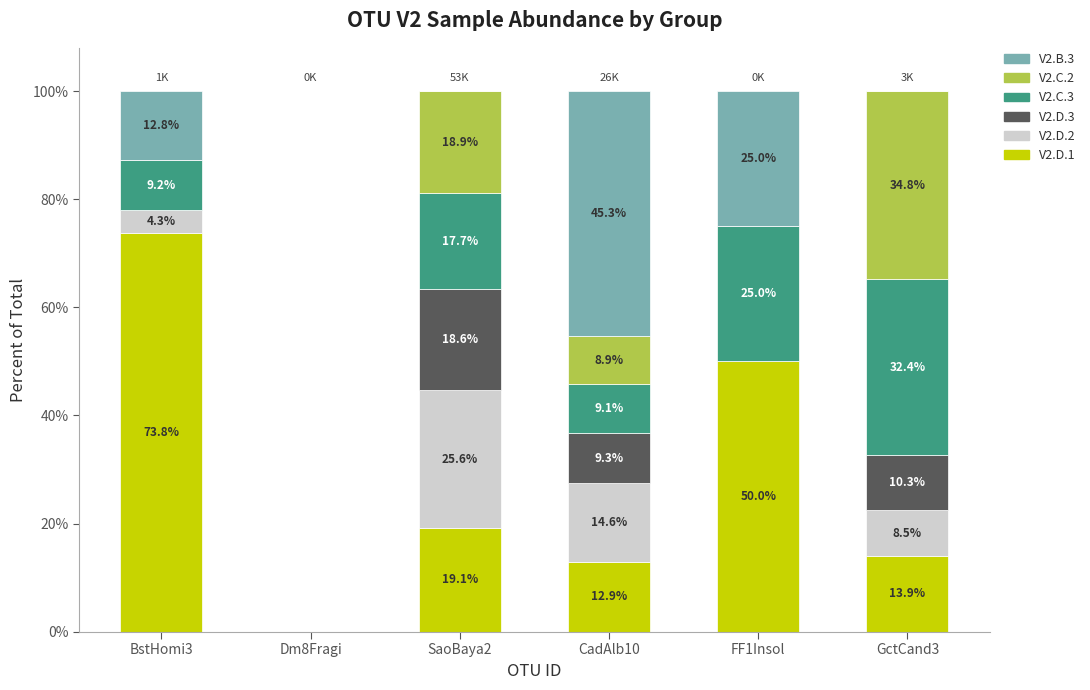

Is it true that V2.D.1 equals 68.8 at FF1Insol?

False